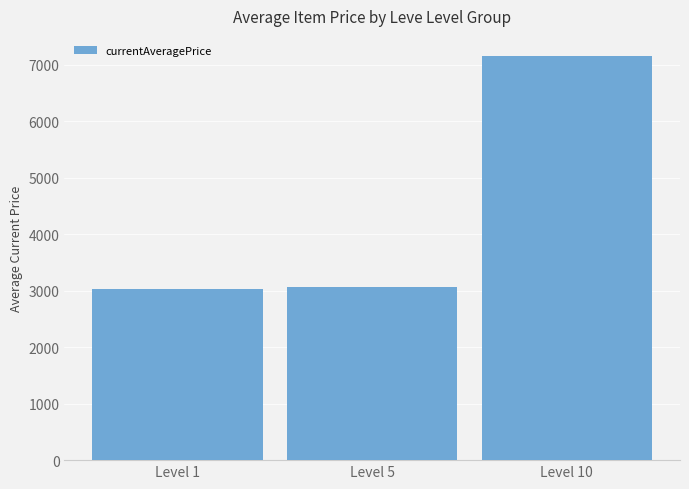

How many bars are there in total?

3